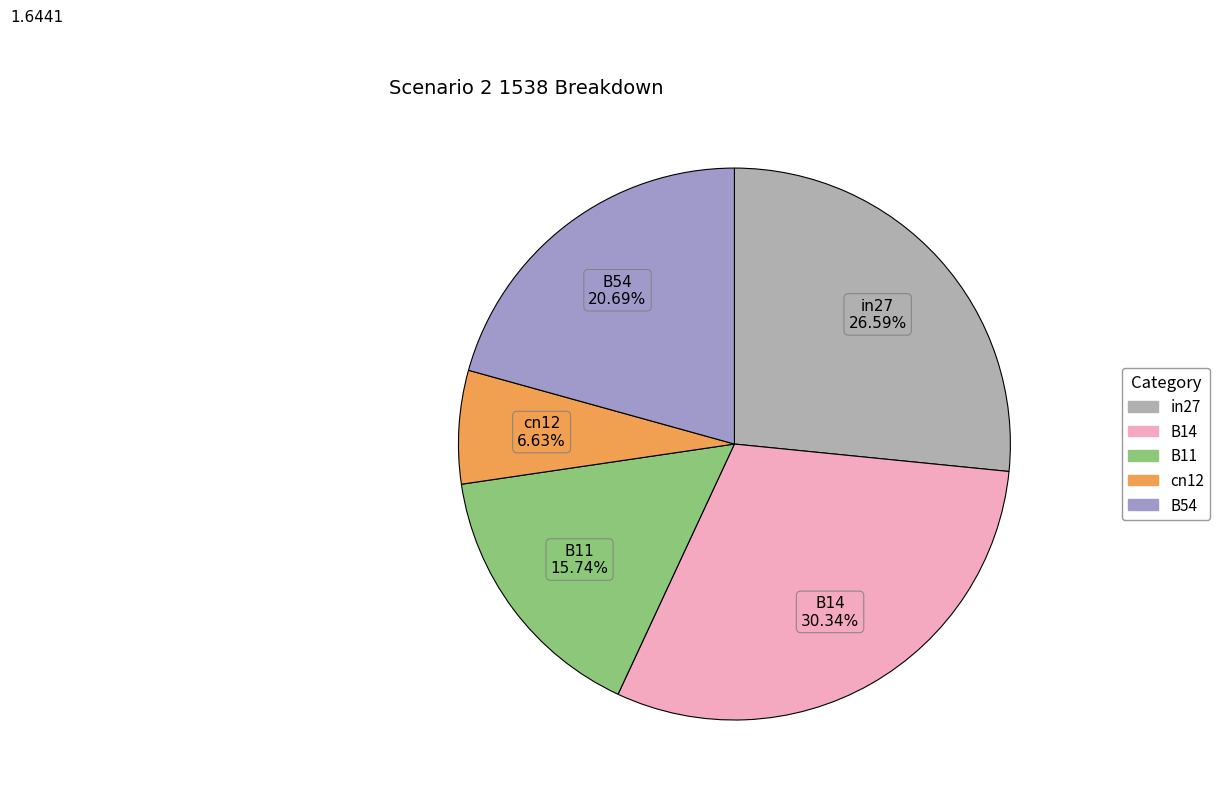

Between B54 and cn12, which is larger?

B54